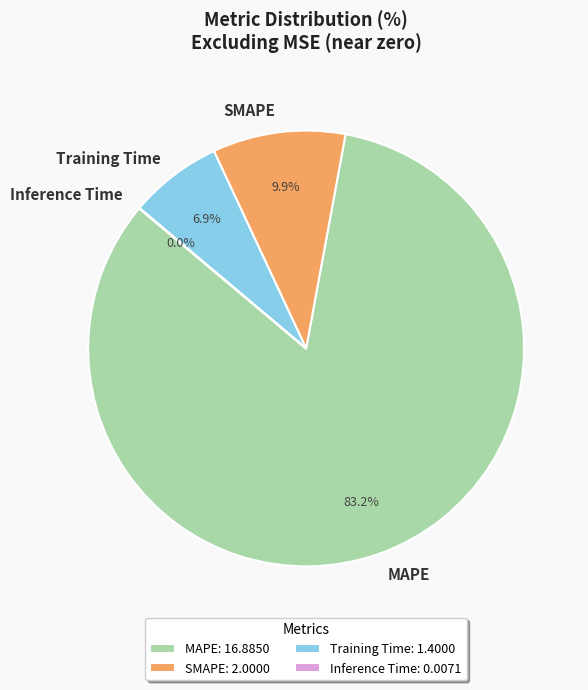

What portion of the pie excludes MAPE?

16.8%